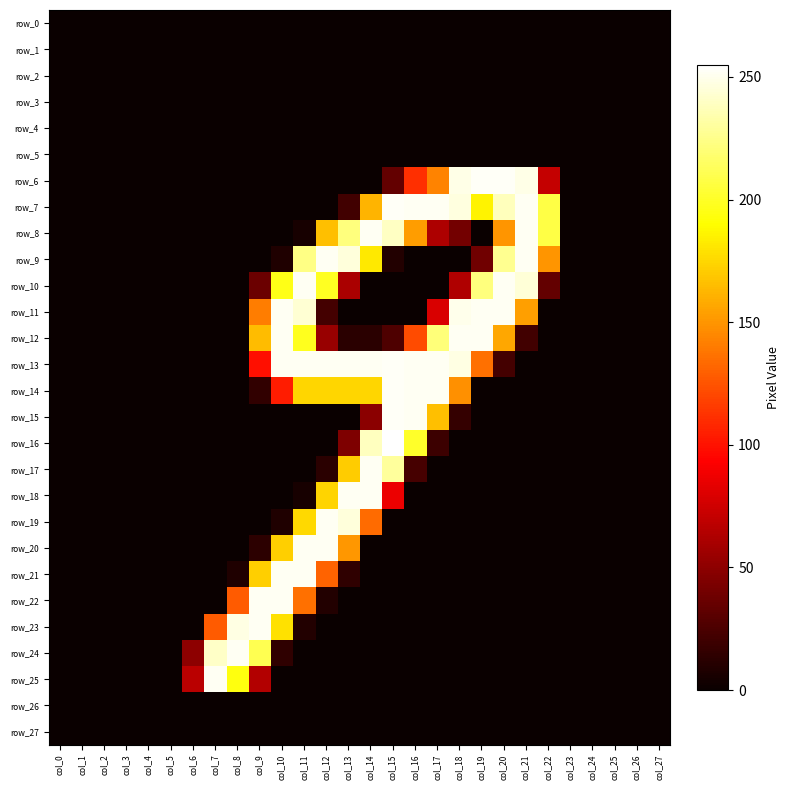

Rank the series by their maximum value, from lowest to highest.

row_0, row_1, row_2, row_3, row_4, row_5, row_26, row_27, row_8, row_9, row_10, row_11, row_12, row_17, row_18, row_19, row_20, row_21, row_22, row_23, row_24, row_25, row_6, row_7, row_13, row_14, row_15, row_16